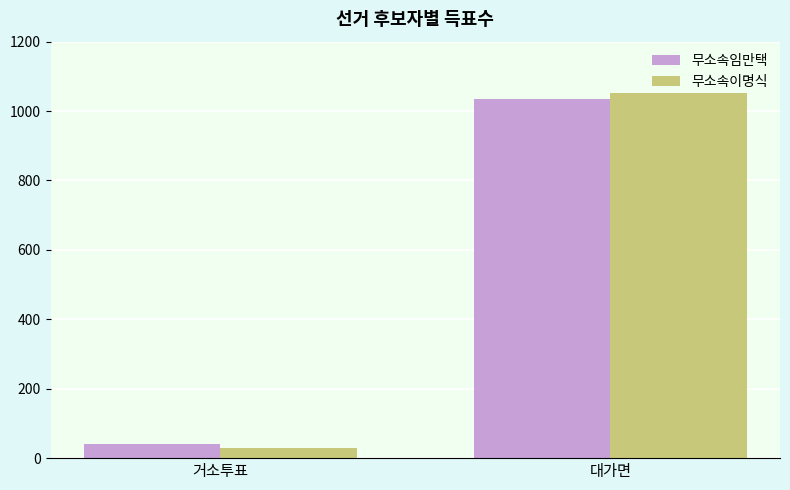

Which series has the widest spread of values?

무소속이명식